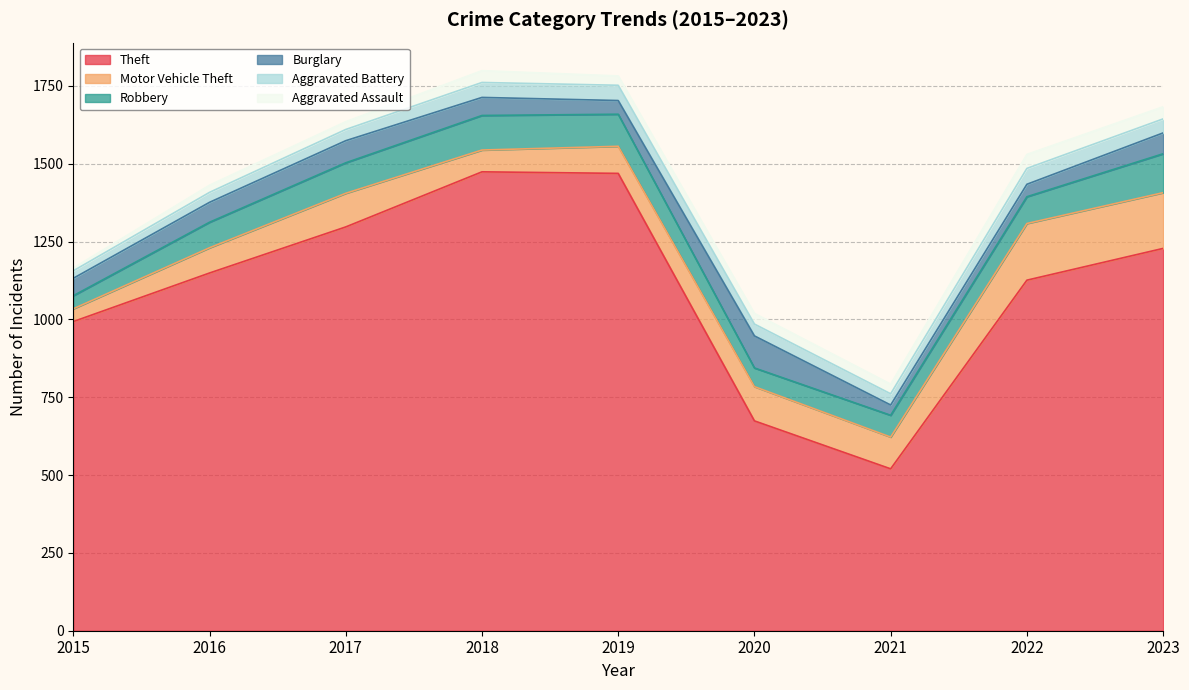

What is the average value of the Aggravated Battery series?

40